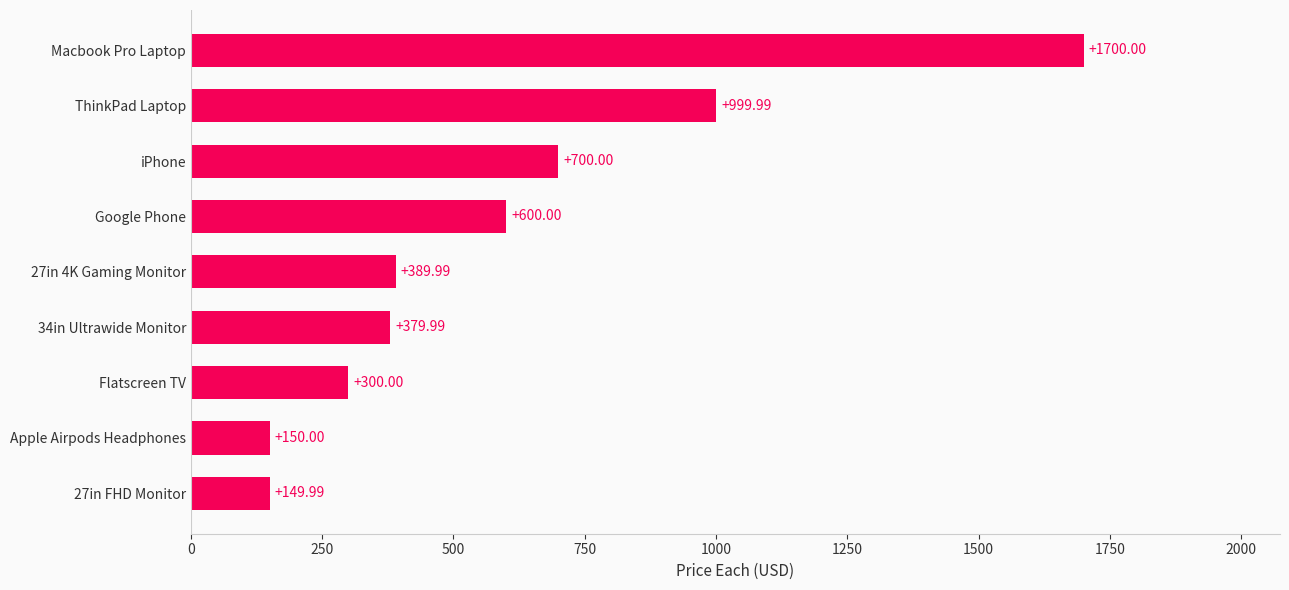

Which has a higher value, ThinkPad Laptop or 27in FHD Monitor?

ThinkPad Laptop